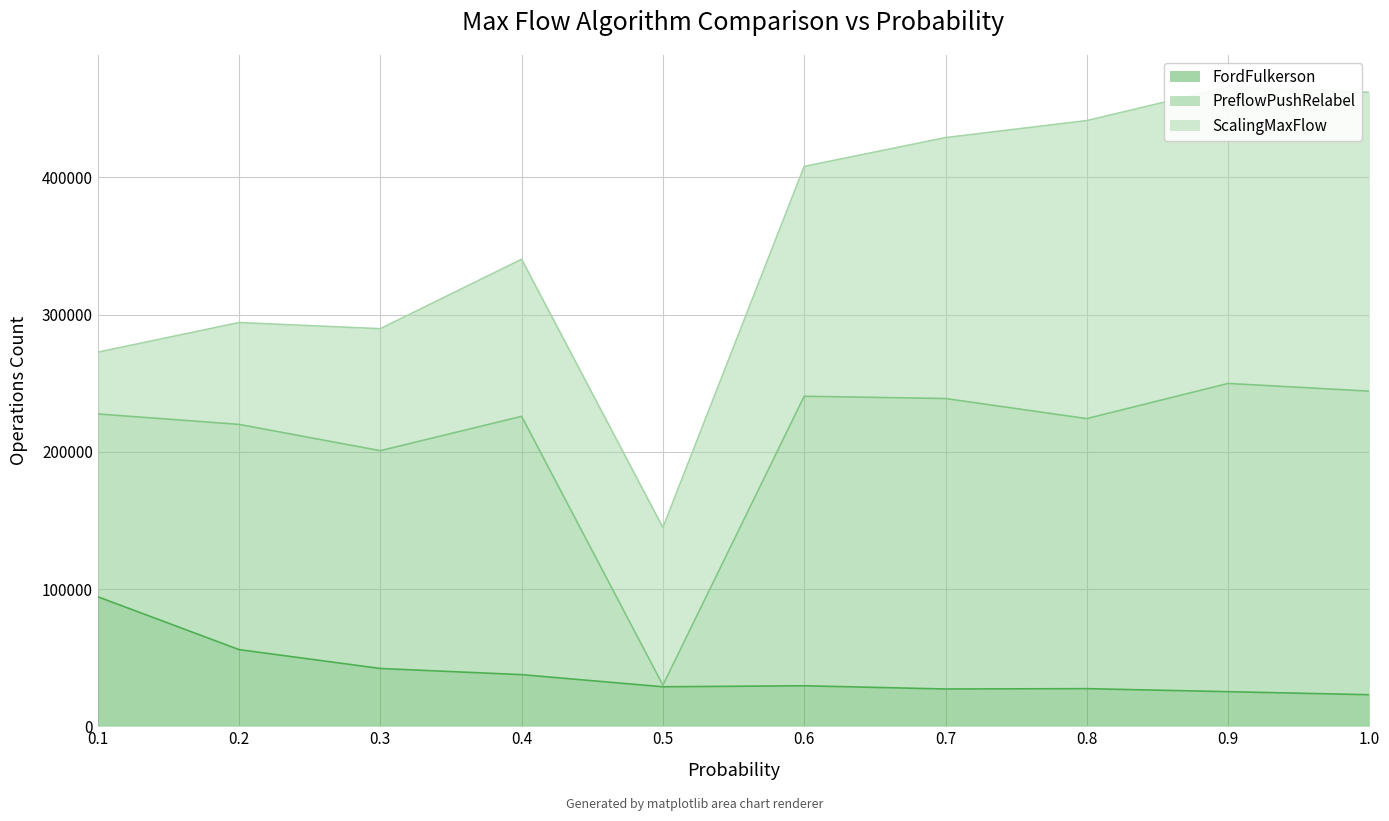

Is it true that ScalingMaxFlow equals 88880 at 0.3?

True